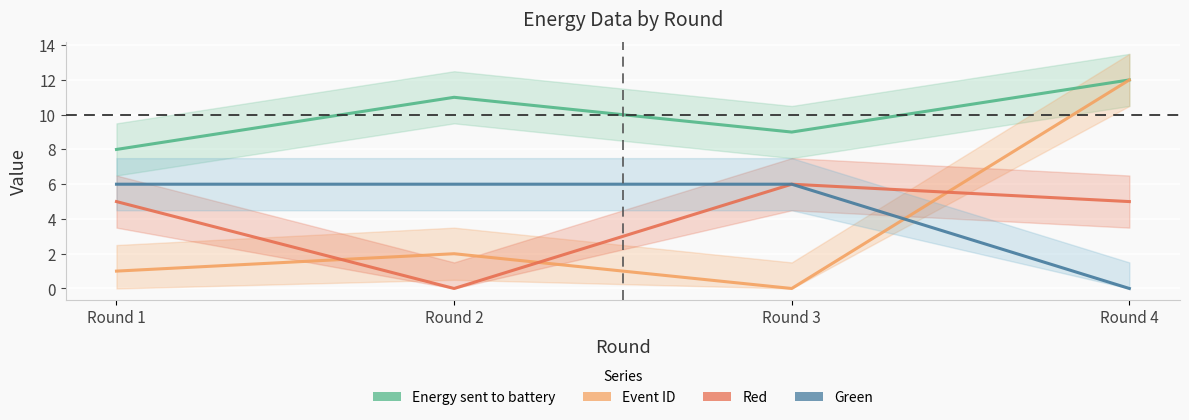

True or false: Green and Event ID intersect in this chart.

True